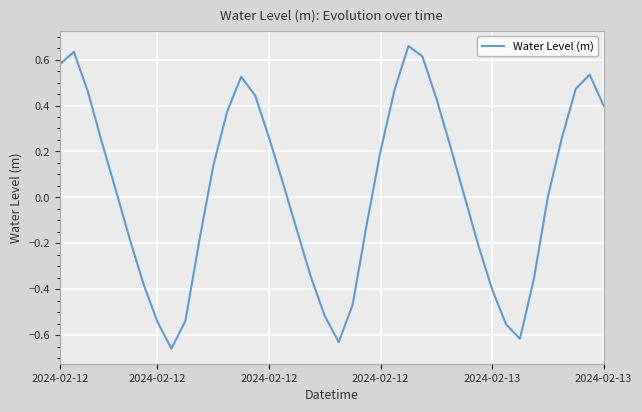

How many points are higher than both their immediate neighbors (excluding endpoints)?

4